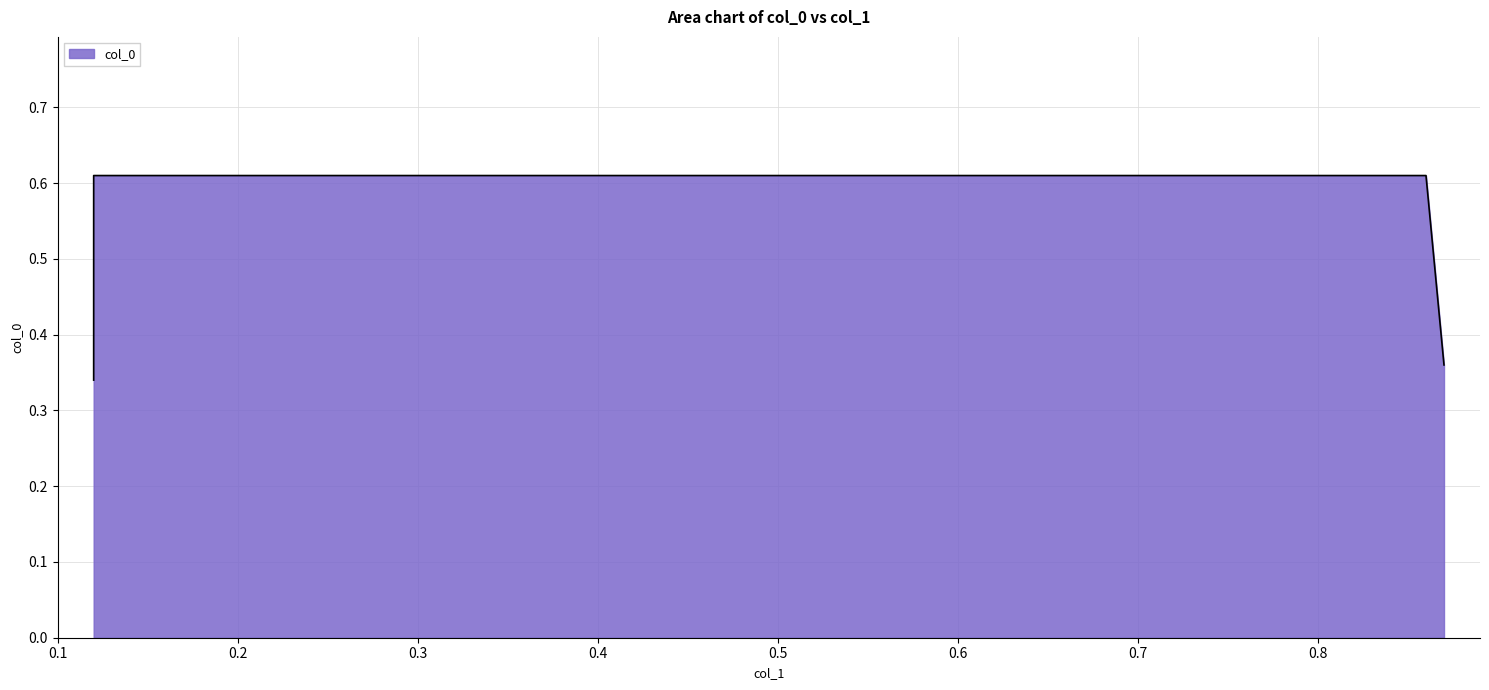

Rank the categories by value from highest to lowest.

0.12, 0.86, 0.87, 0.12